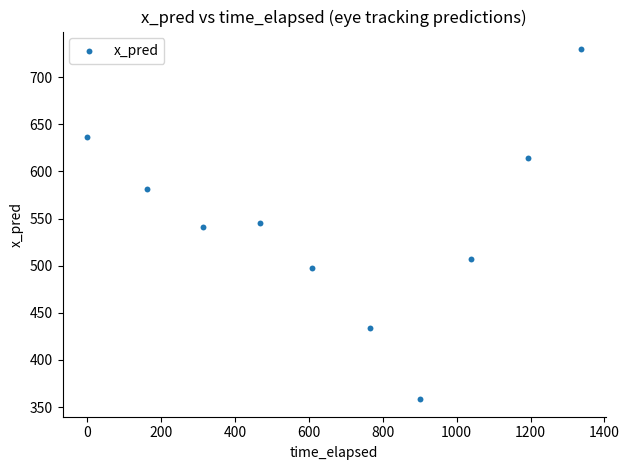

What is the range of X values (max minus min)?

1336.2